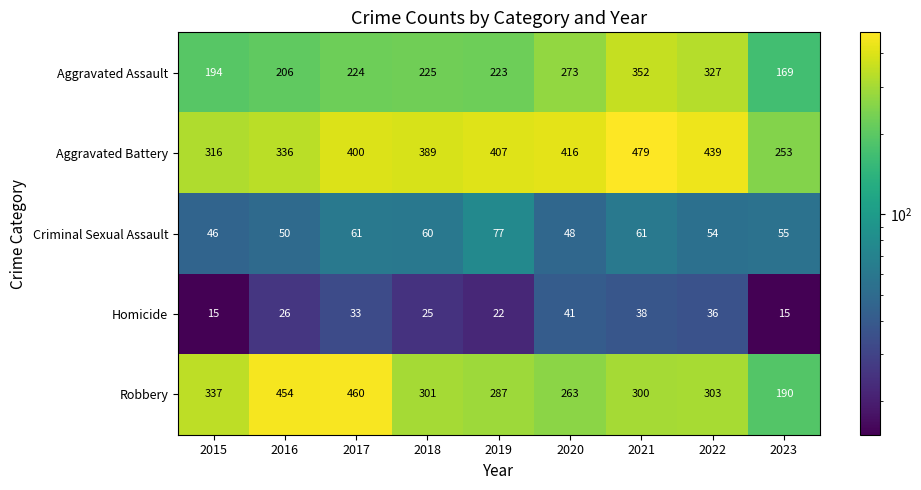

The Homicide series shows 17 at 2018. True or false?

False